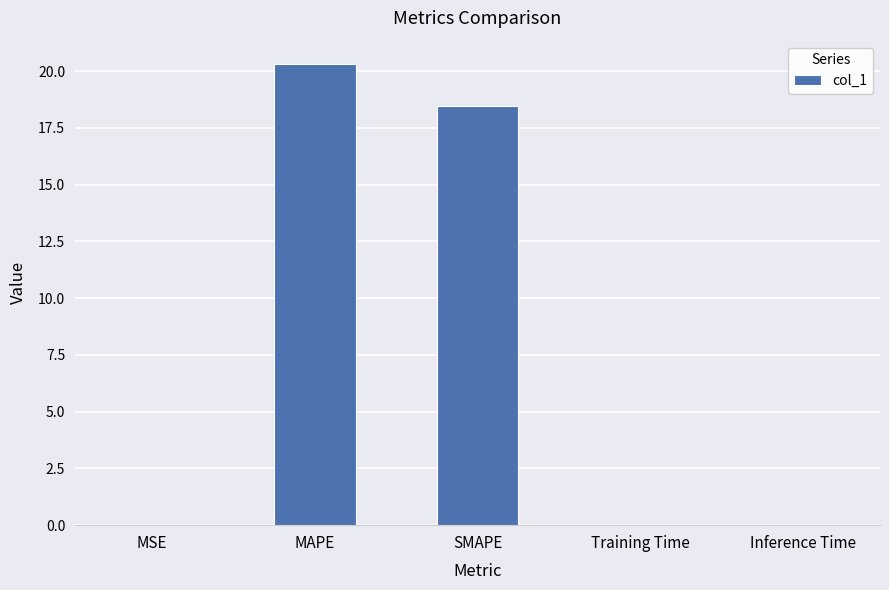

Which label corresponds to the largest value in the chart?

MAPE